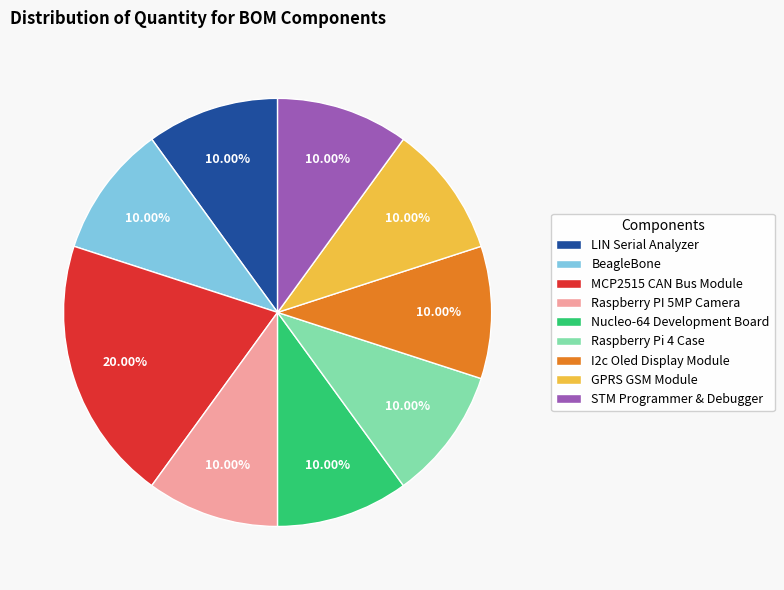

What percentage is the Nucleo-64 Development Board slice, to the nearest percent?

10%